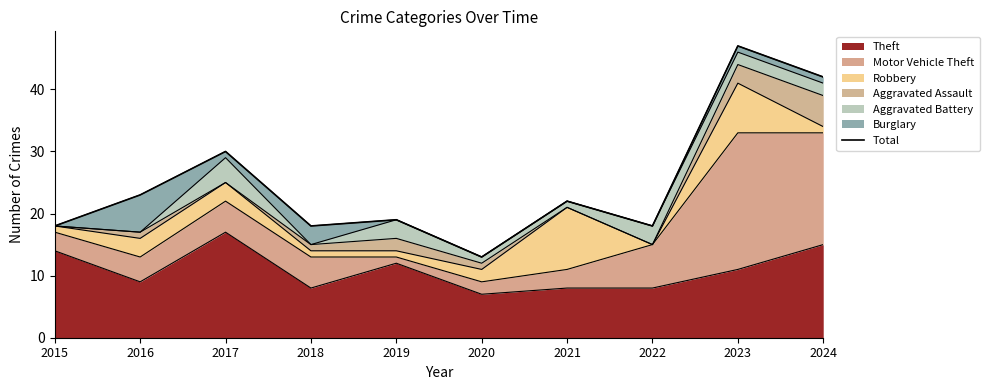

Is it true that the value at 2016 is 32?

False